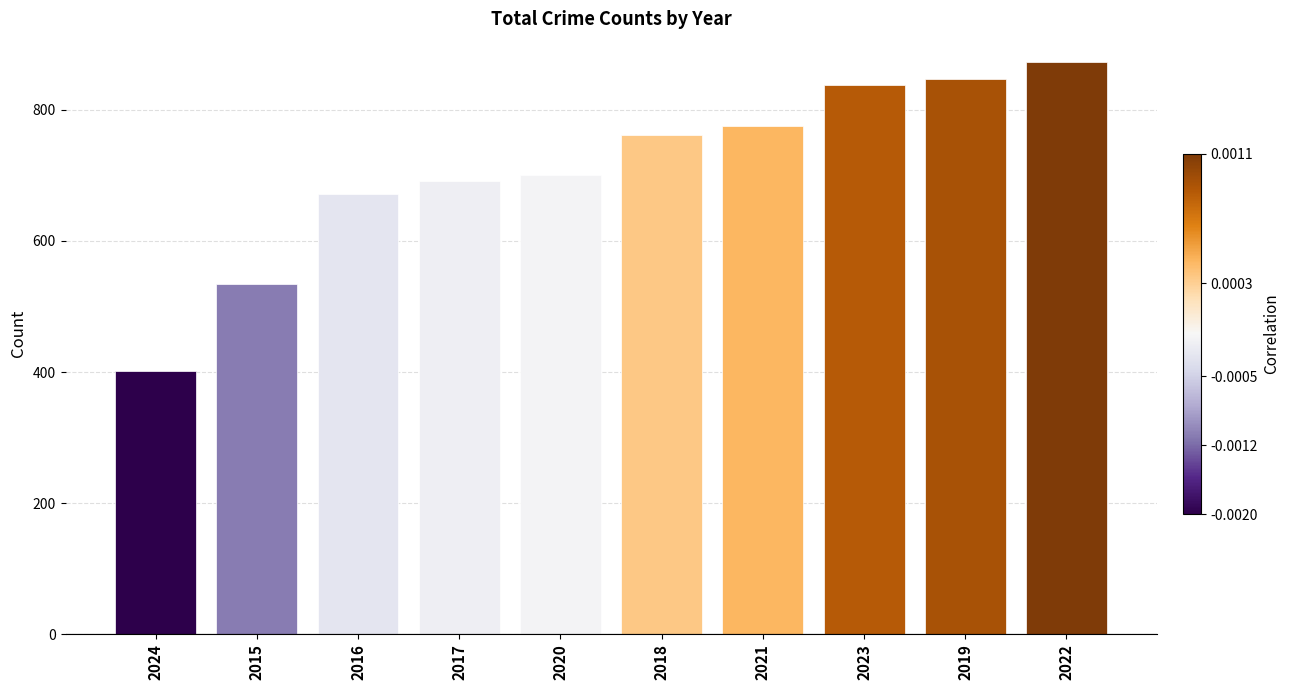

True or false: the data shows 402 at 2024.

True